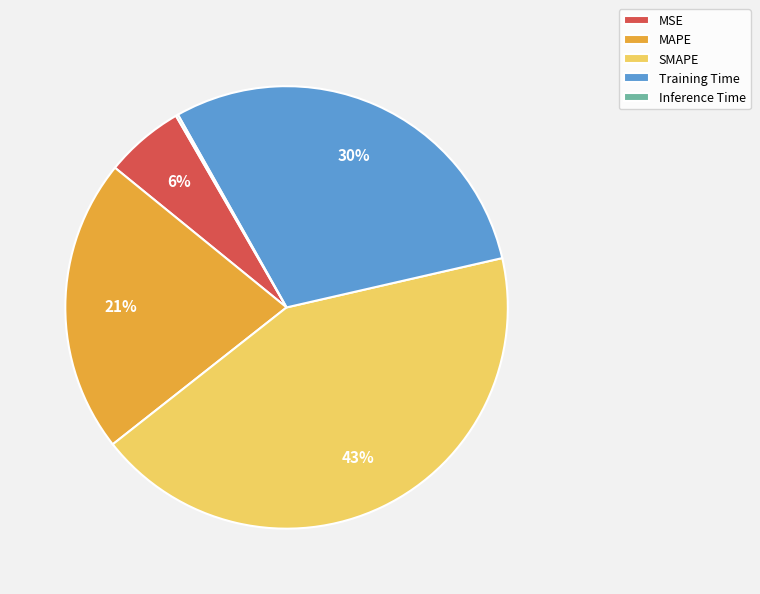

Is Training Time the majority of the pie?

No